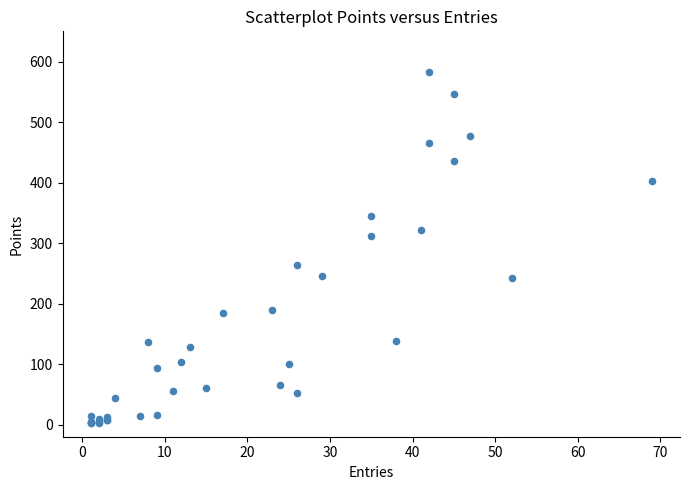

What Y value in the scatter plot is closest to 292?

312